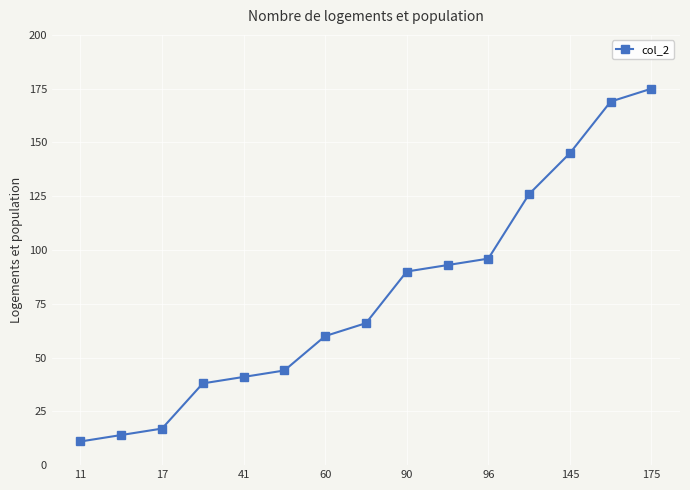

What is the maximum value shown in the chart?

175